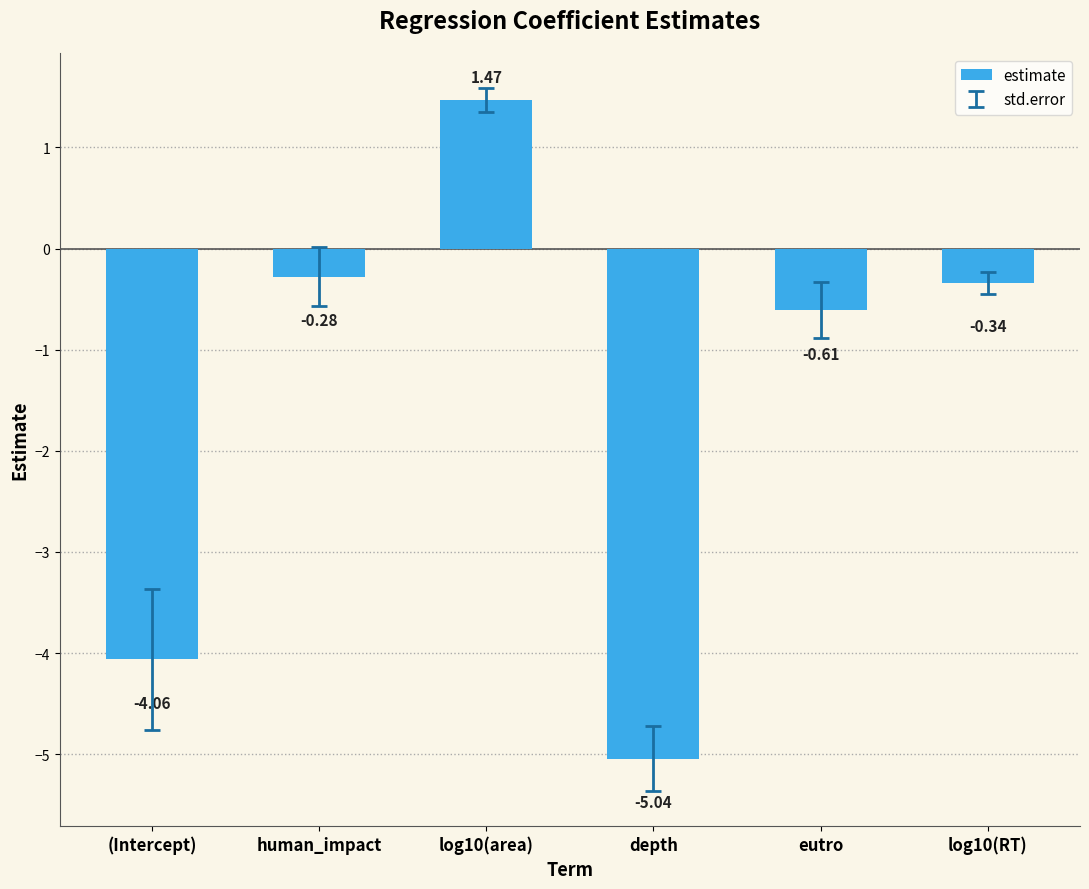

How many data points are above 0?

1